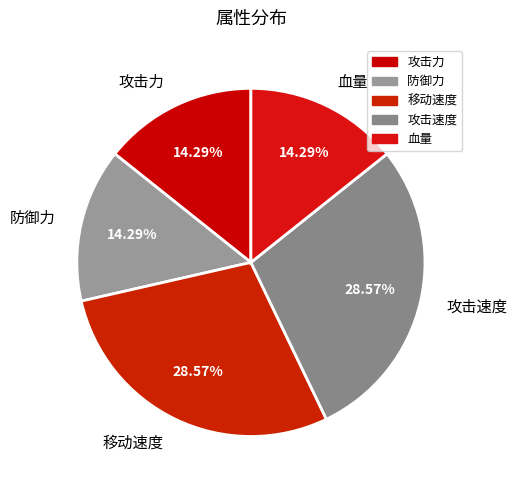

How many segments does this pie chart have?

5